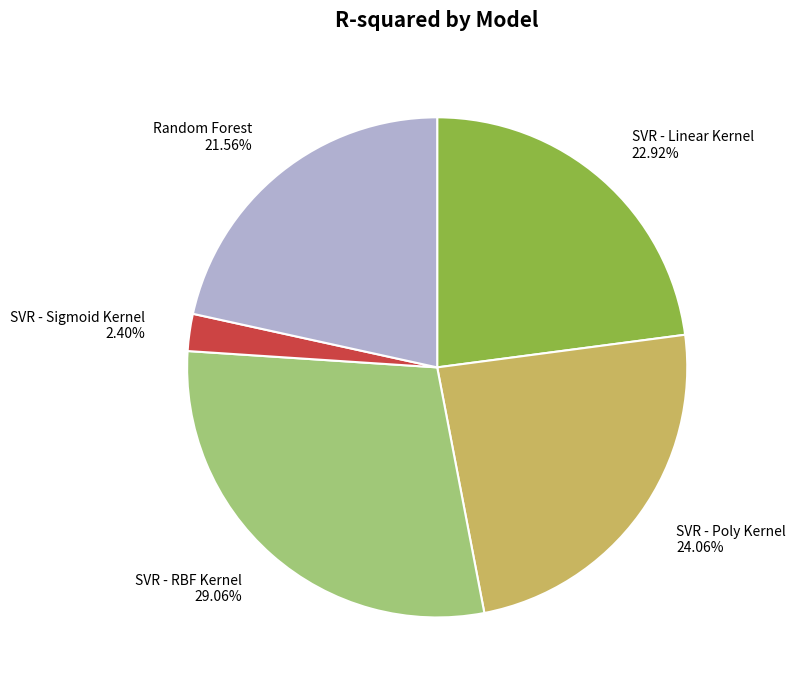

To the nearest percent, what is the difference between the largest and smallest slice percentages?

27%